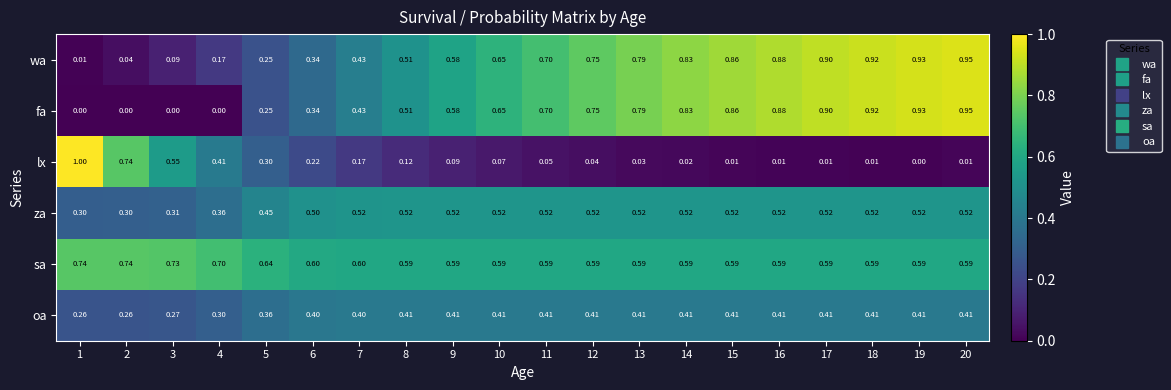

What is the difference between the highest and lowest values at 5?

0.4